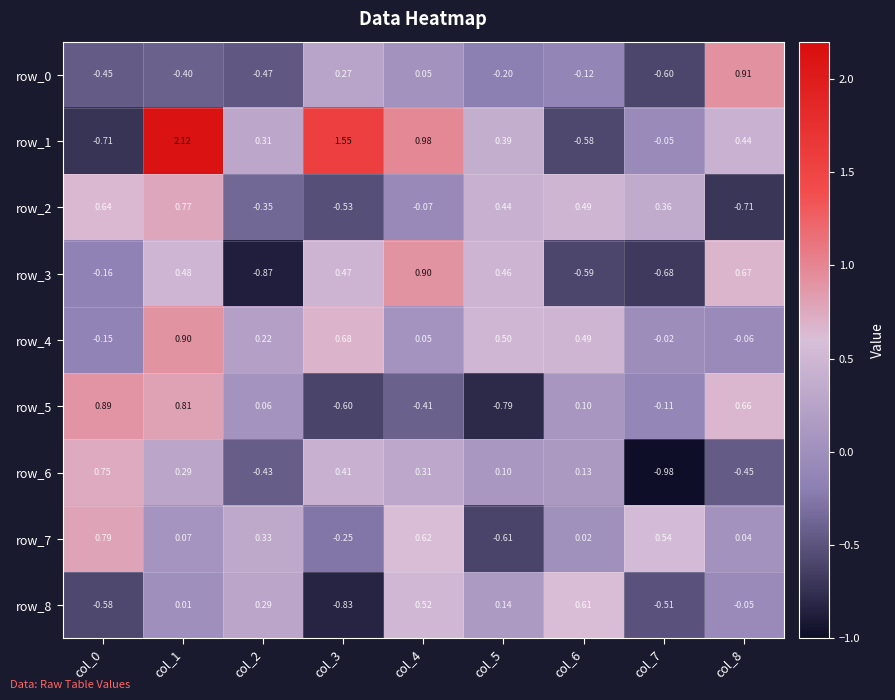

How many data points does each series have?

9